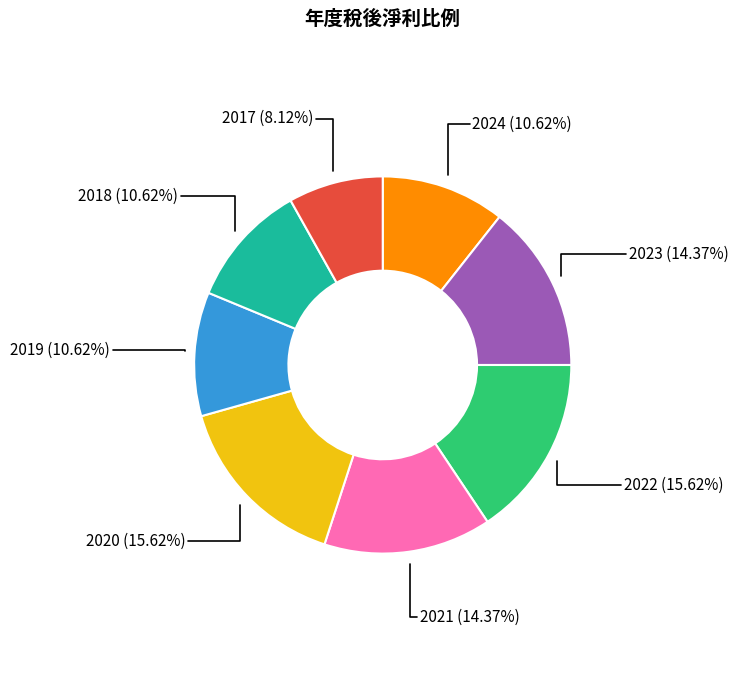

Count the number of slices in the pie.

8